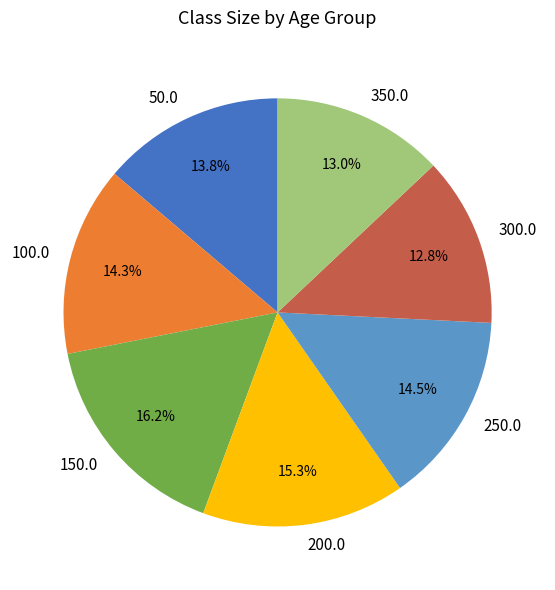

Is it true that 200.0 is 15% of the pie?

True